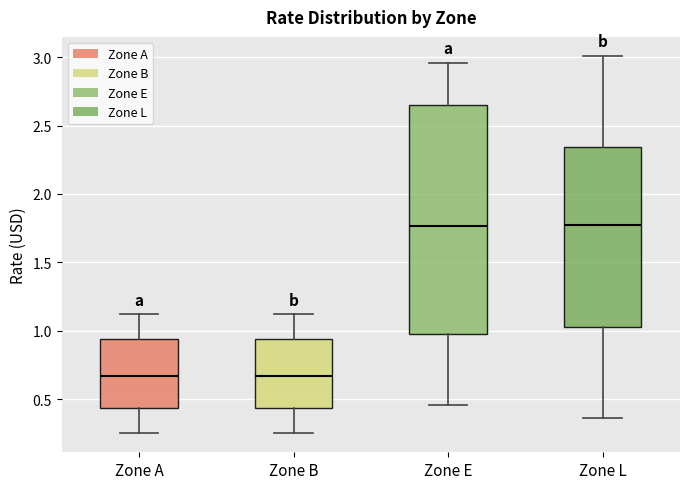

Comparing the boxes themselves (not the whiskers), which one is the tallest?

Zone E